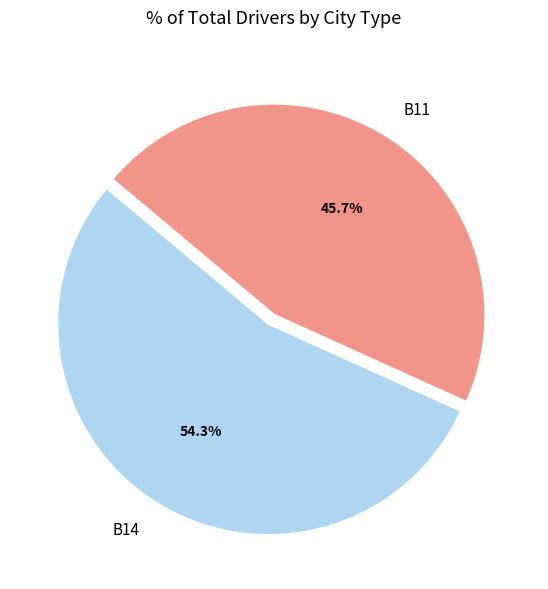

Which slice is the largest?

B14